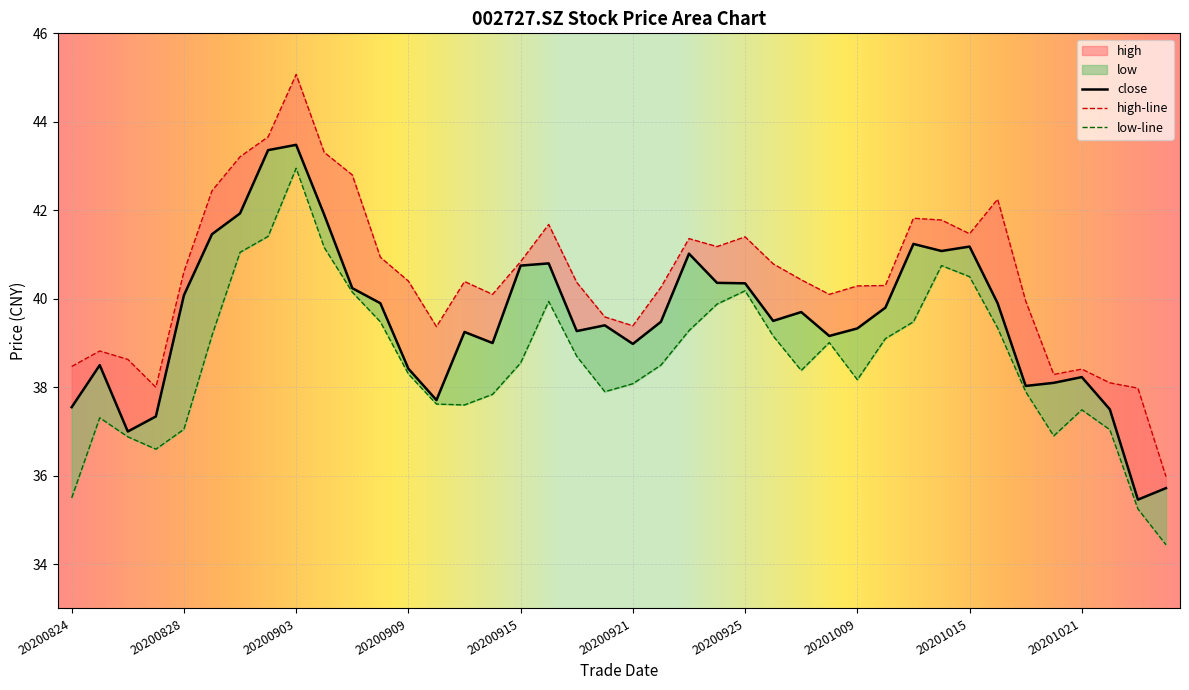

What is the total value across all series at 20200907?

123.2